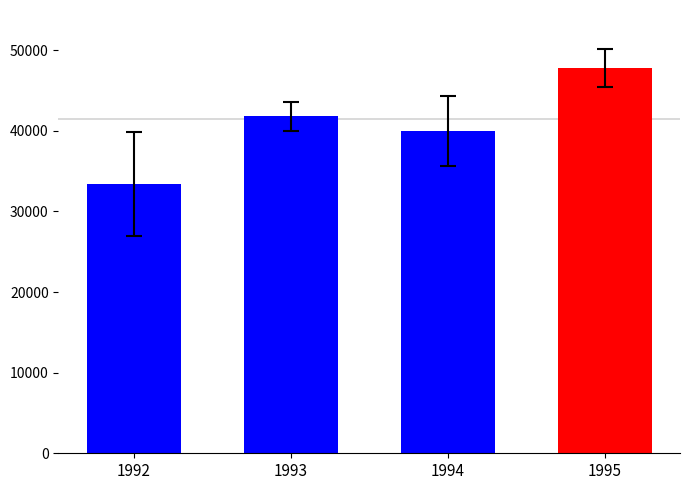

What is the change in value from 1993 to 1995?

+6000